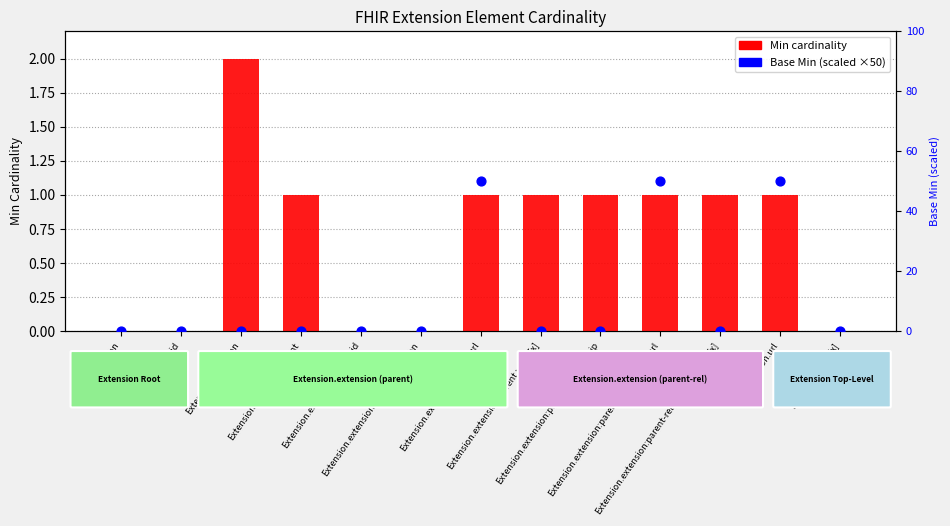

Which series contains the highest Y value?

Base Min